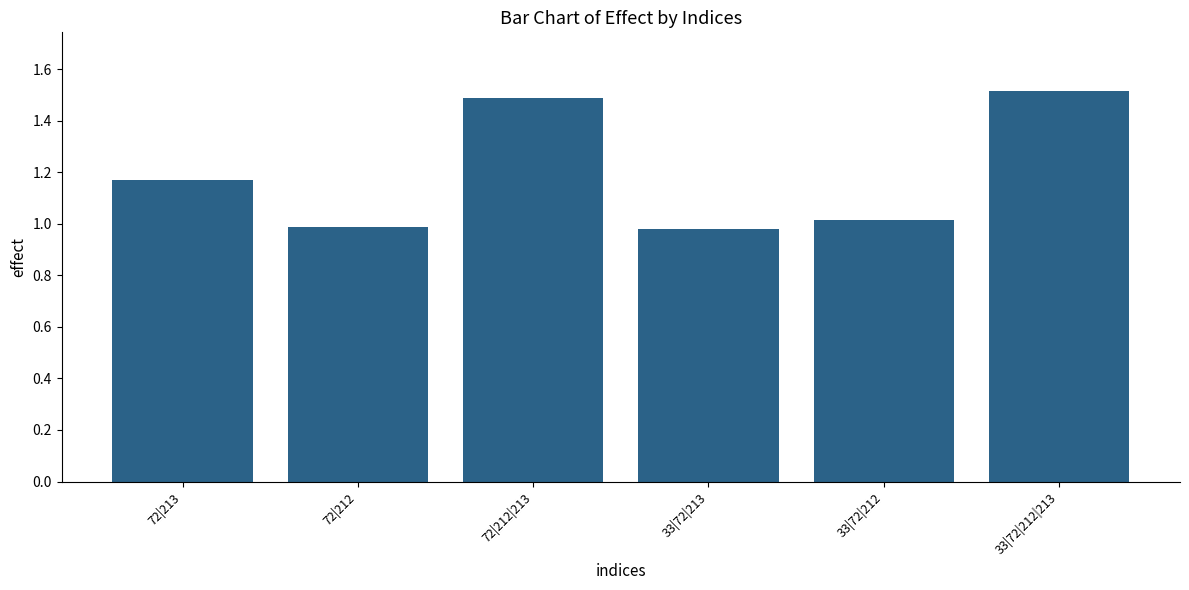

What is the difference between the maximum and minimum values?

0.5